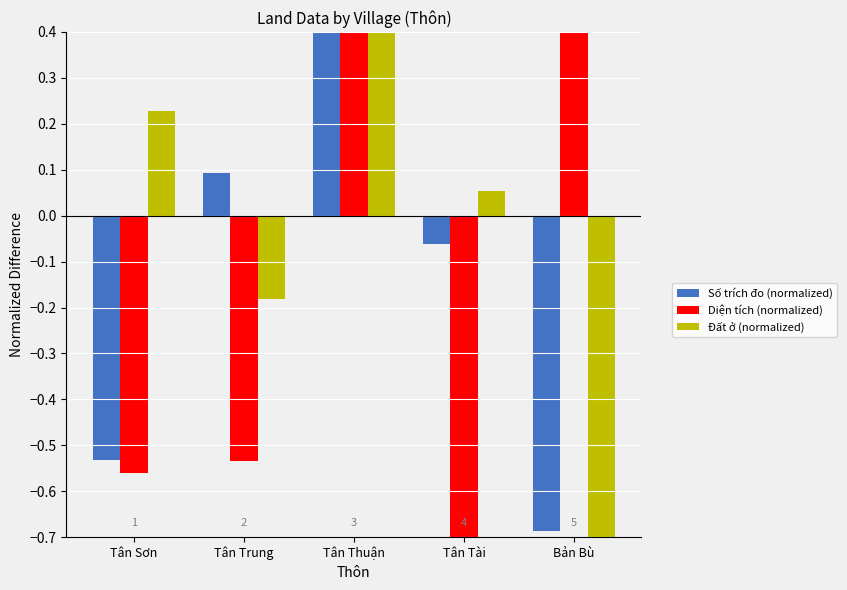

What position from the right is Tân Thuận?

3